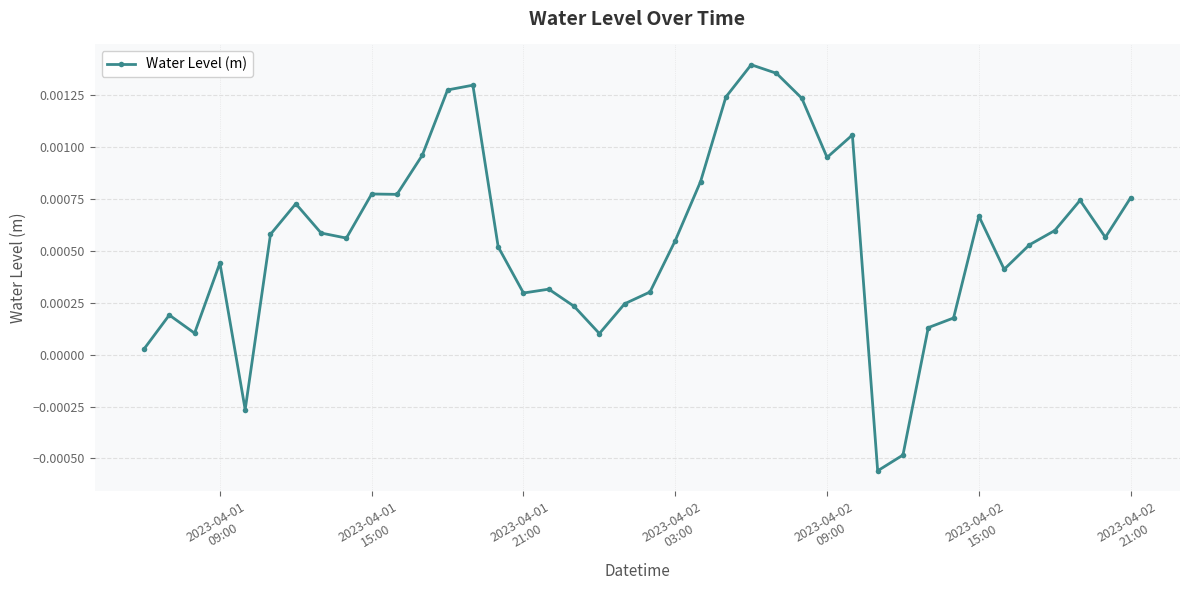

How many positive values are there?

37